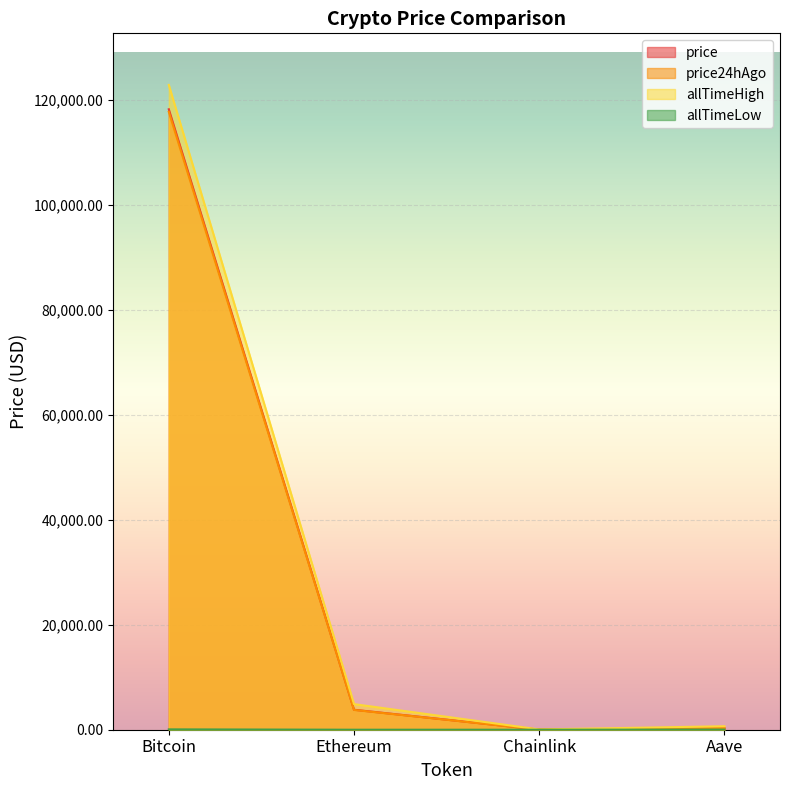

How many values in the price series are below 3804?

2